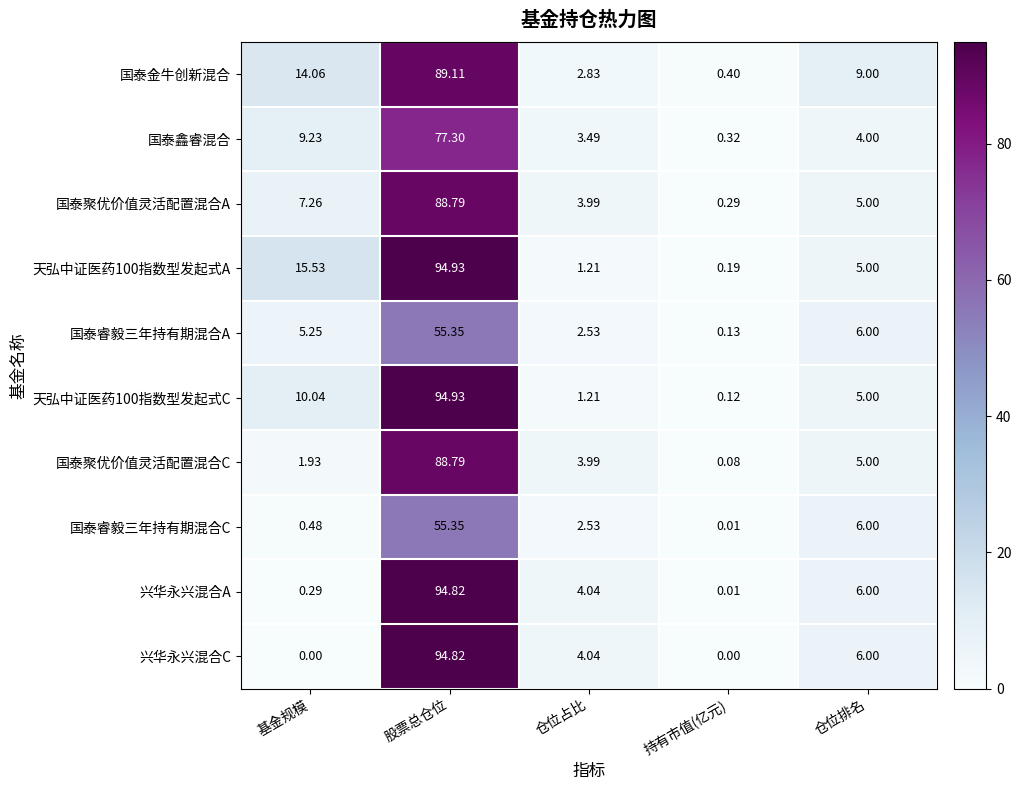

At which label does 国泰鑫睿混合 reach its peak?

股票总仓位